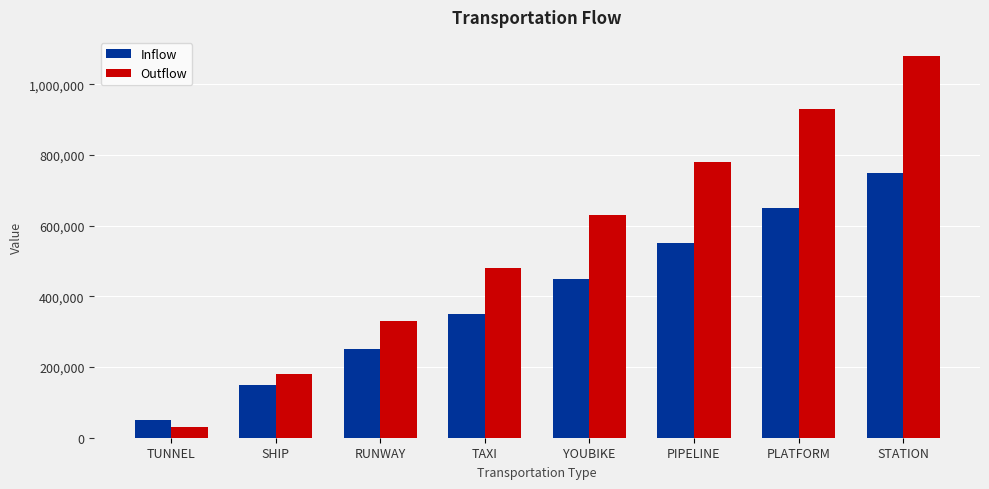

At how many categories does at least one series exceed 143314?

7